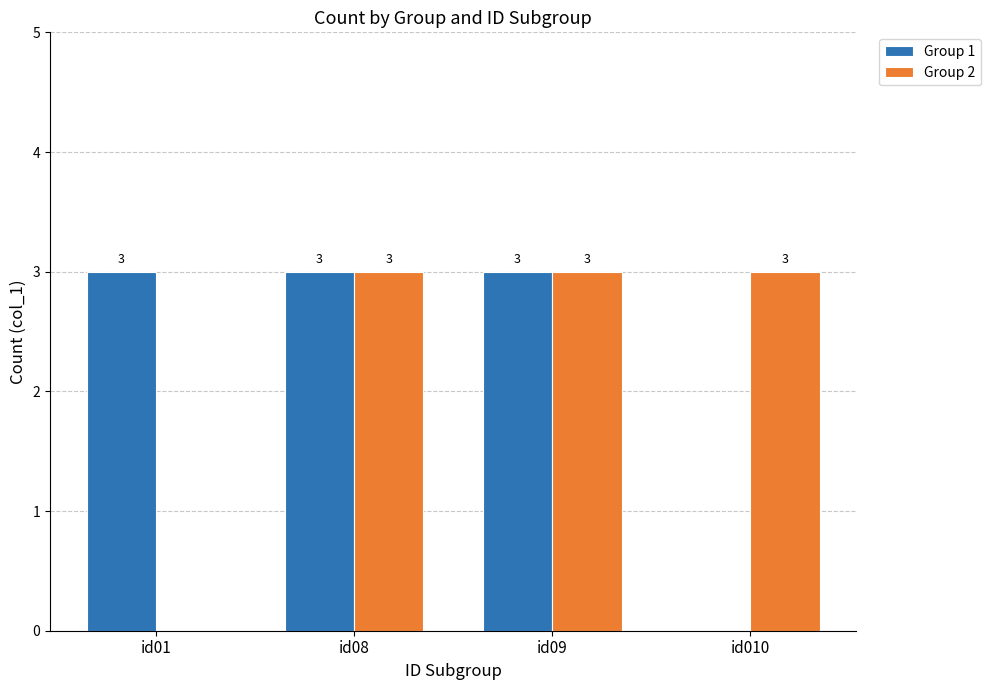

Between id08 and id010, which series saw the biggest shift?

Group 1